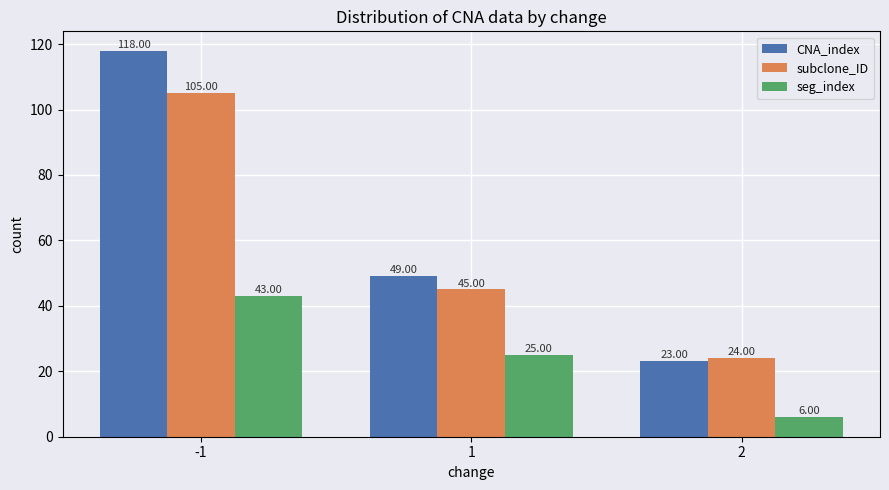

What is the average value of the subclone_ID series?

58